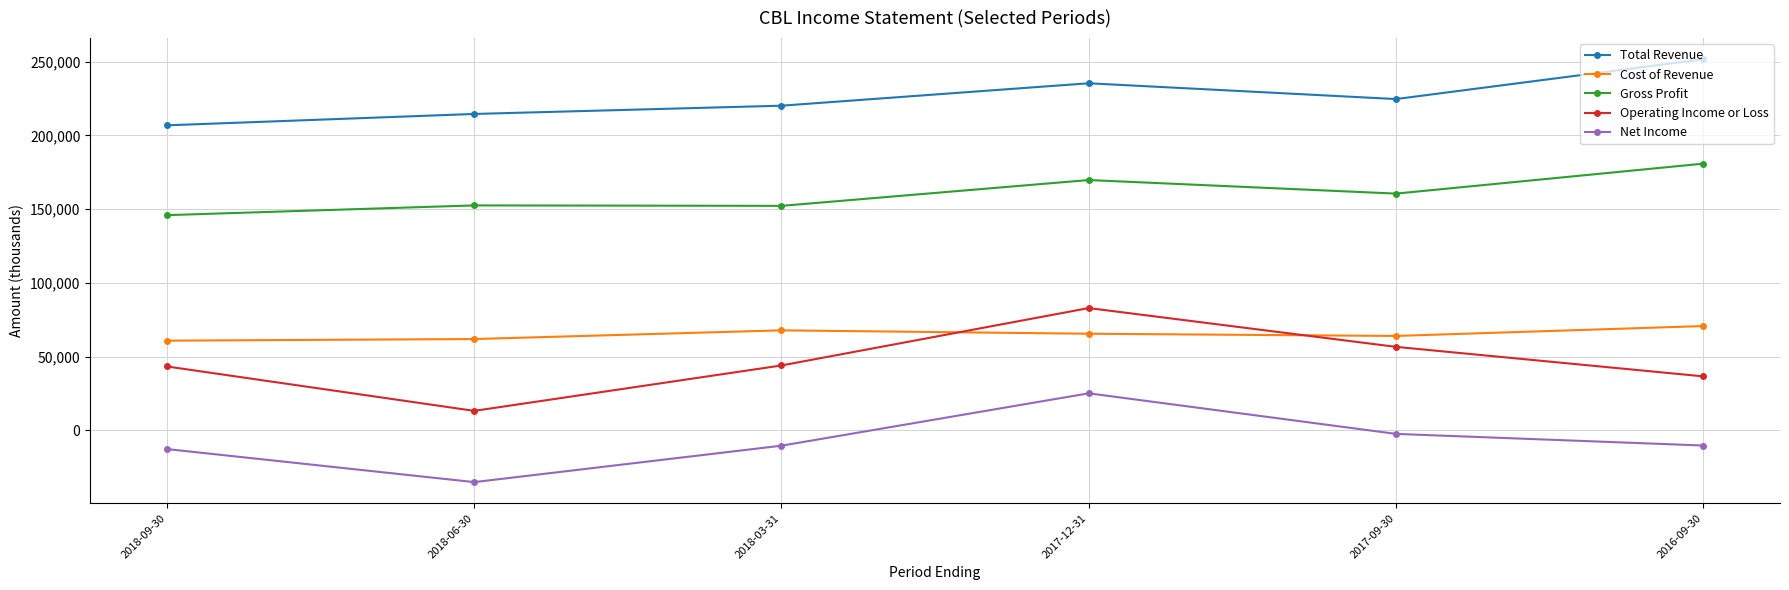

True or false: Total Revenue and Cost of Revenue cross at least once.

False